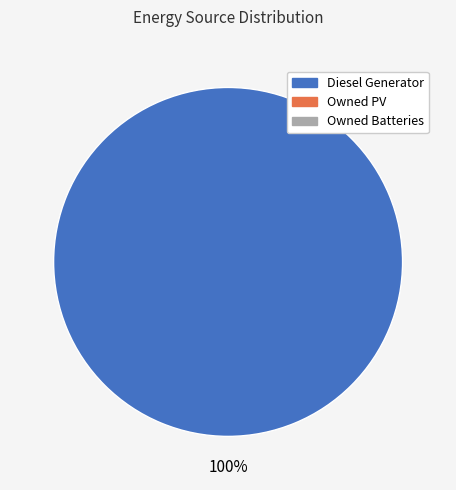

Is there any slice that represents more than half of the pie?

Yes